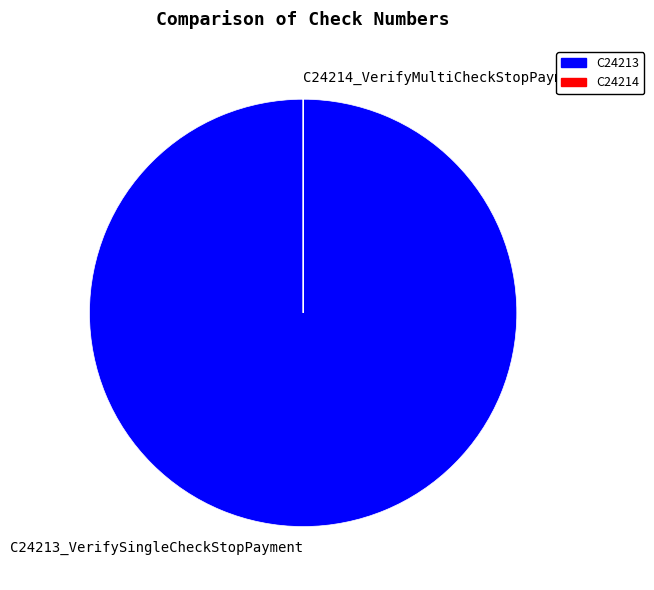

Is it true that C24213_VerifySingleCheckStopPayment is 100% of the pie?

True